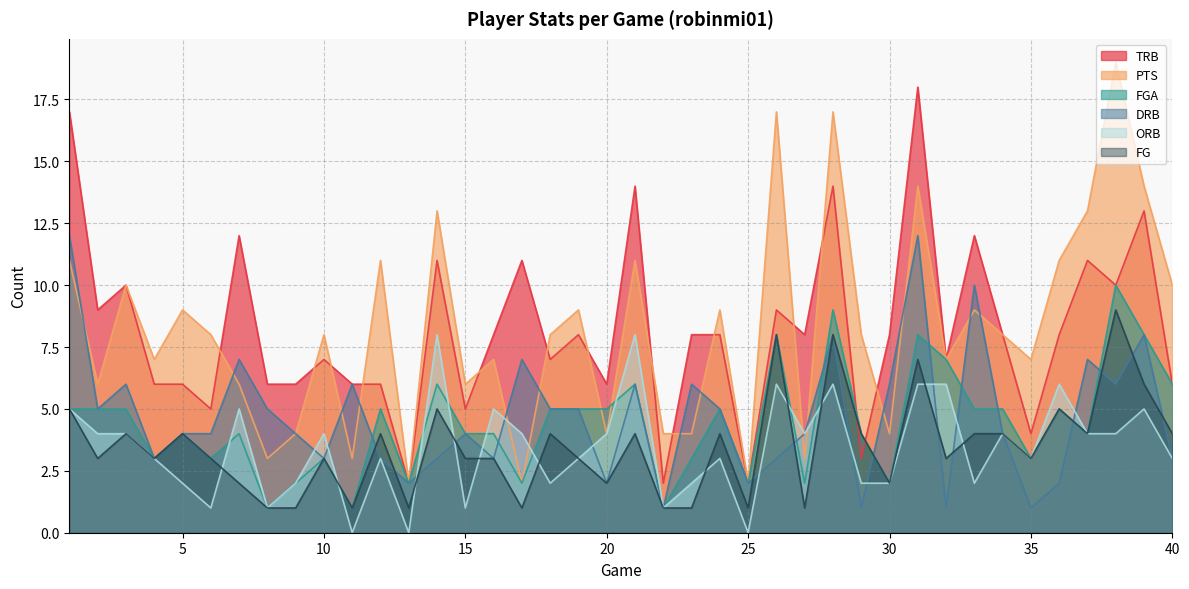

Where is the first local maximum for FGA?

5